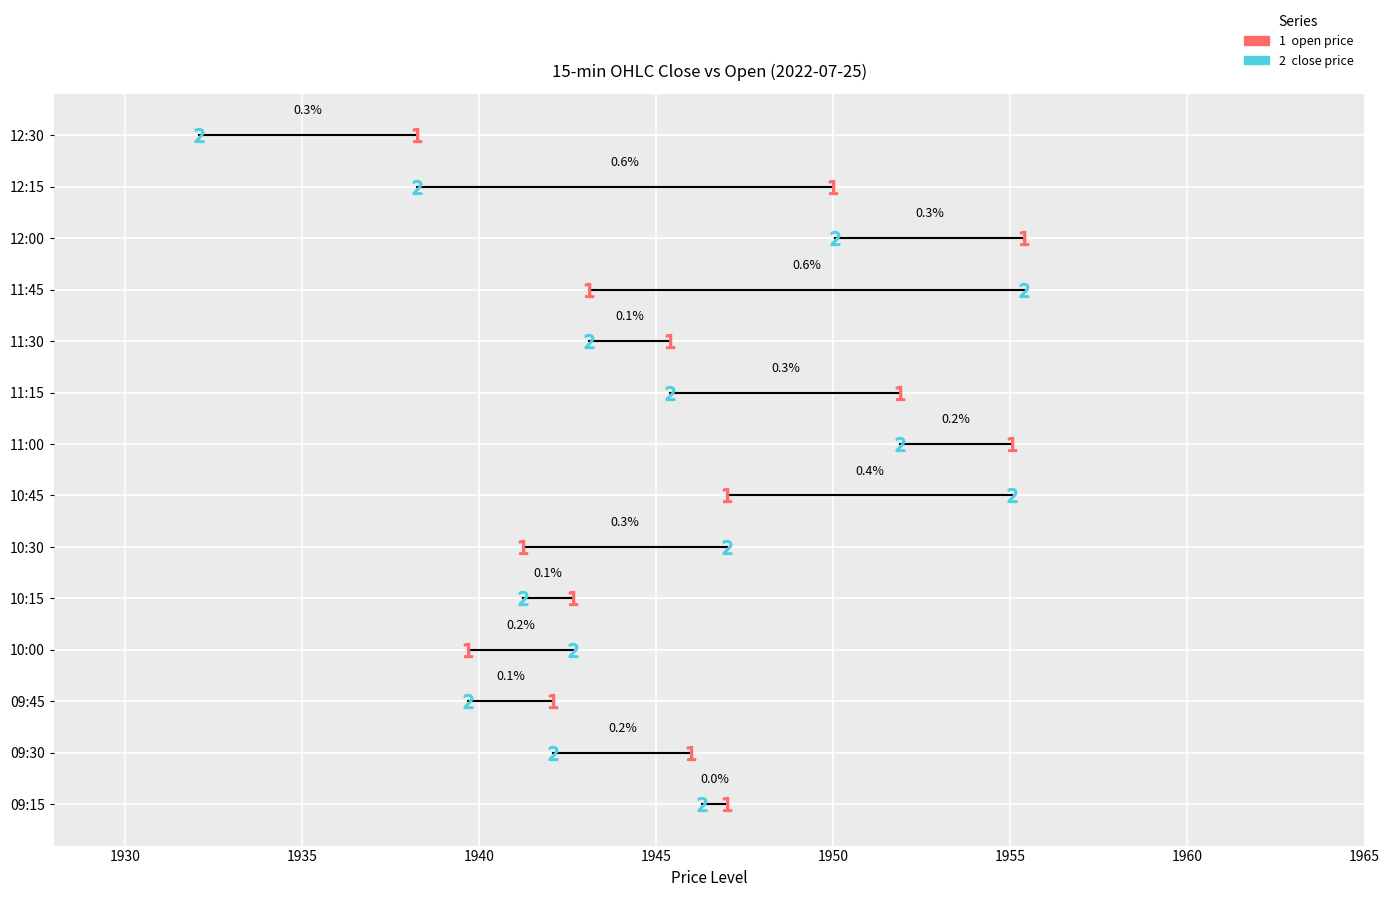

In close, how many points are lower than both neighbors (excluding endpoints)?

3